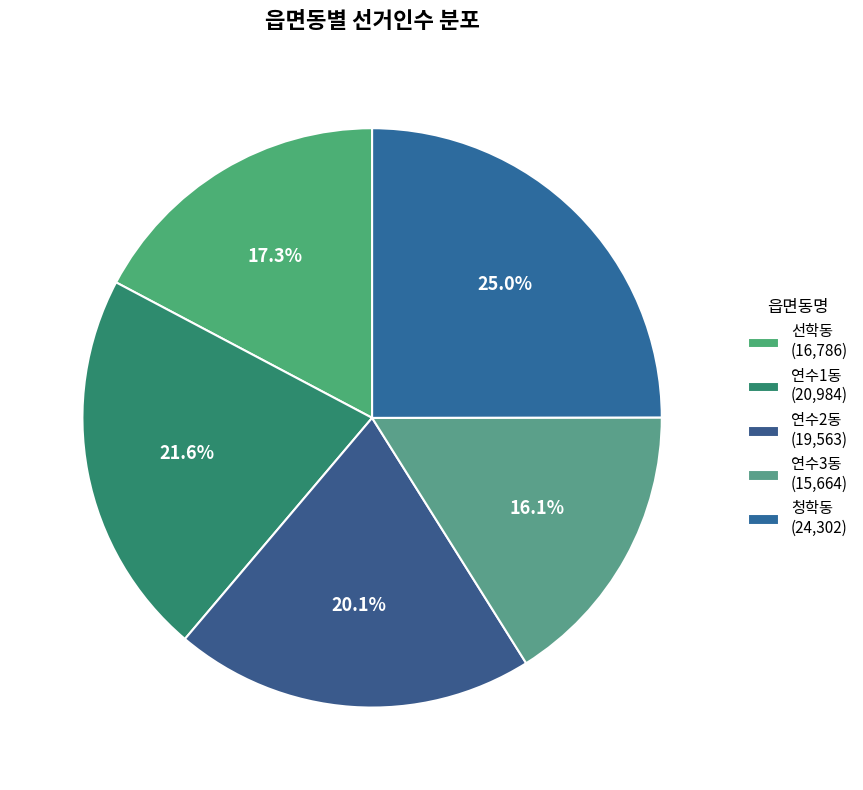

Rank the categories by value from highest to lowest.

청학동, 연수1동, 연수2동, 선학동, 연수3동